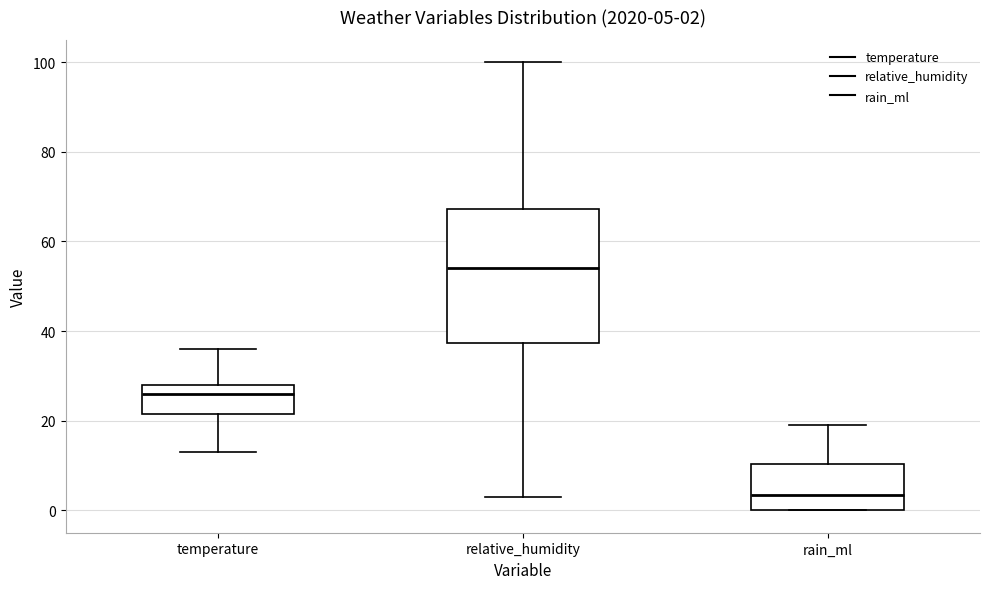

Comparing the boxes themselves (not the whiskers), which one is the tallest?

relative_humidity